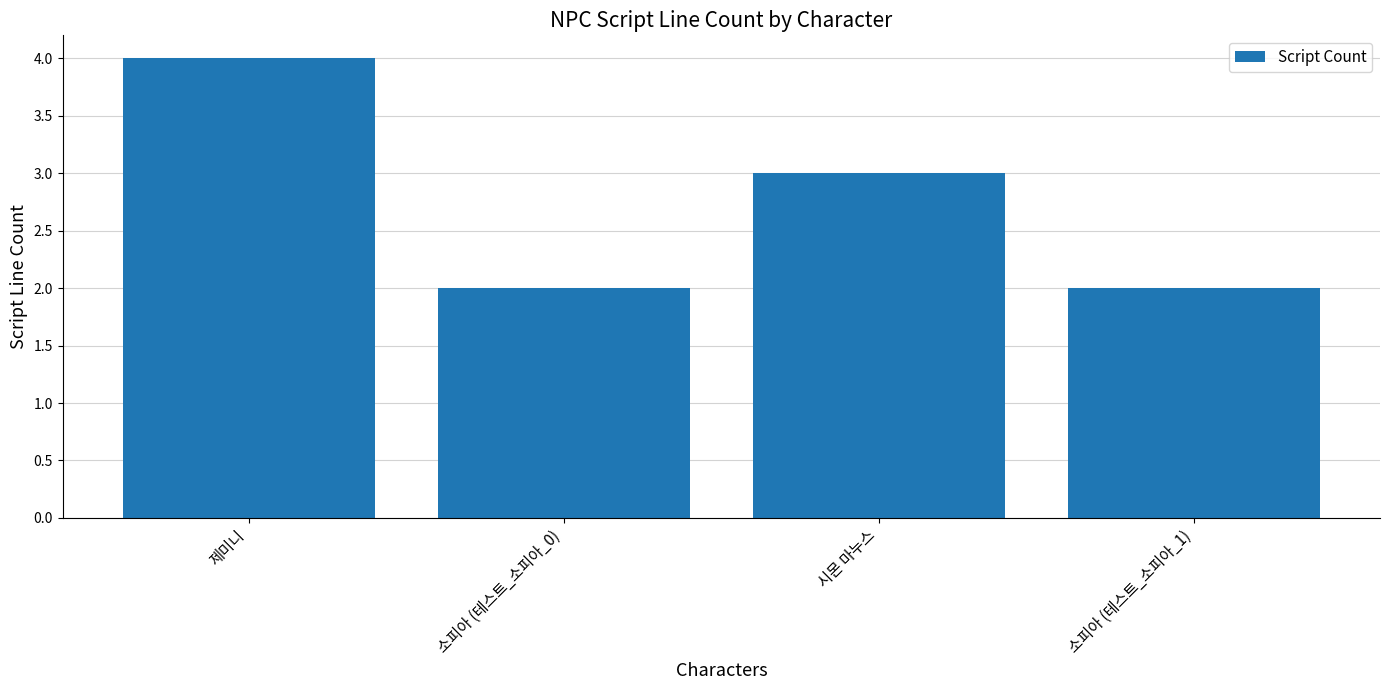

The chart shows a value of 3 at 시몬 마누스. True or false?

True